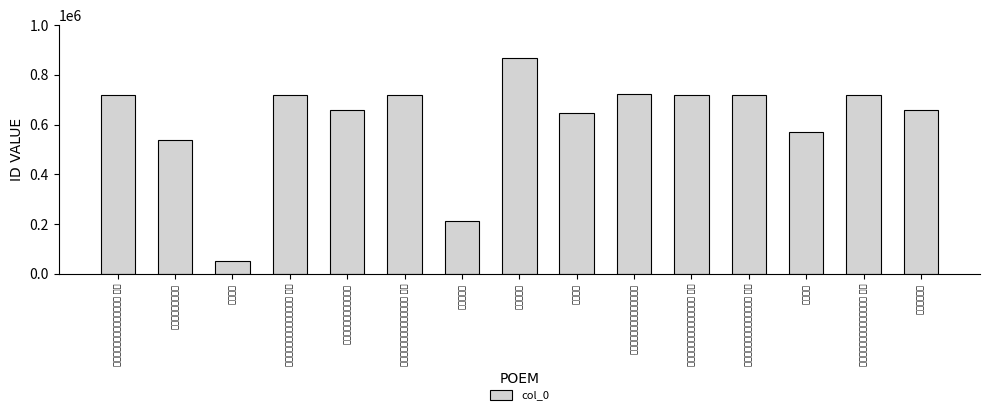

Read the value at 文与也为予写西洞庭图赋此以赠, to the nearest 50.

722350